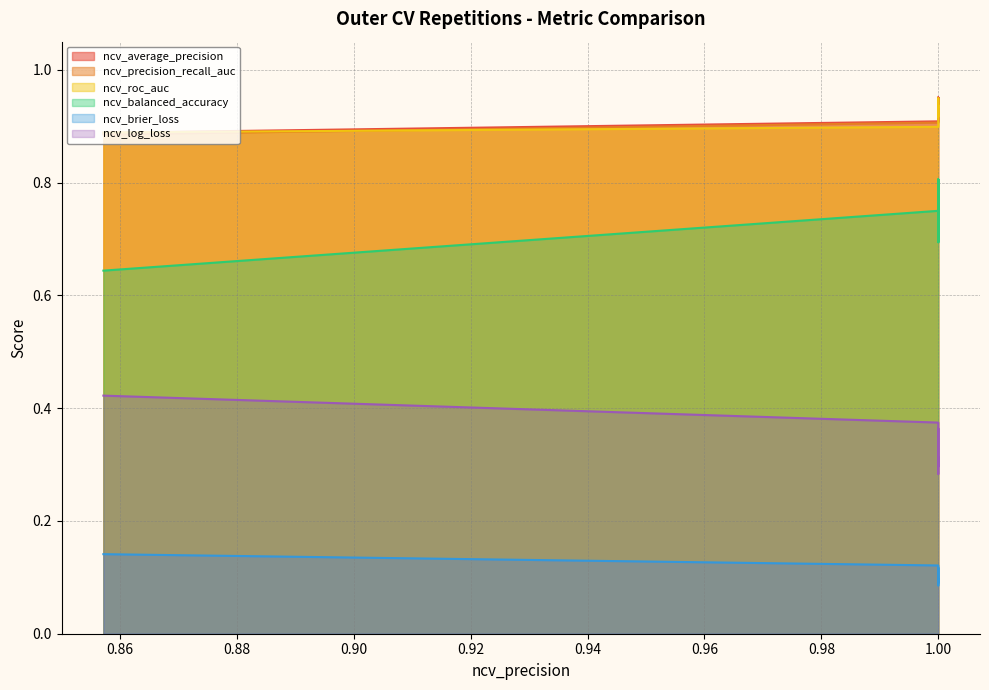

Which series ends up on top after the final intersection of ncv_precision_recall_auc and ncv_roc_auc?

ncv_roc_auc